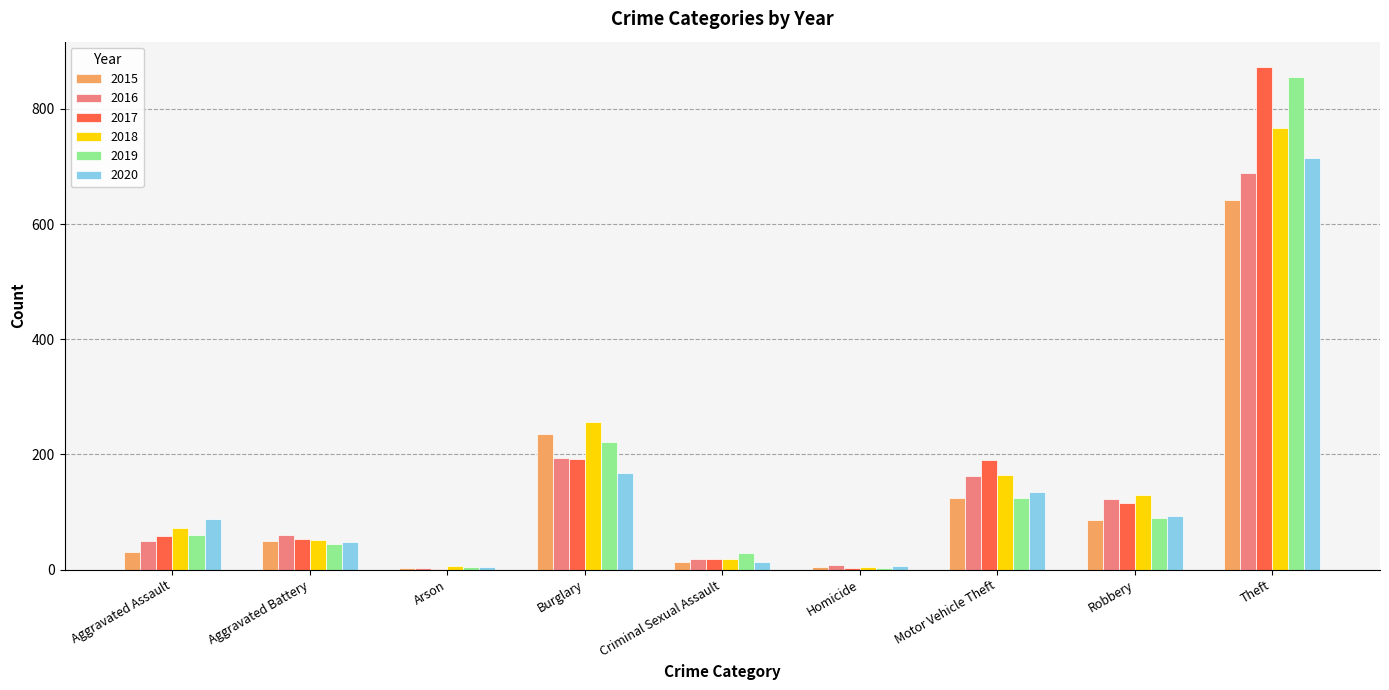

How many distinct data groups are displayed?

6